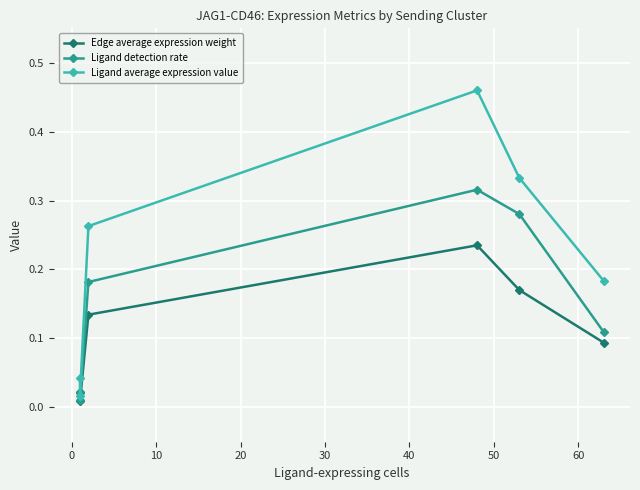

What is the value of the Ligand detection rate point at the 4th from the left?

0.3